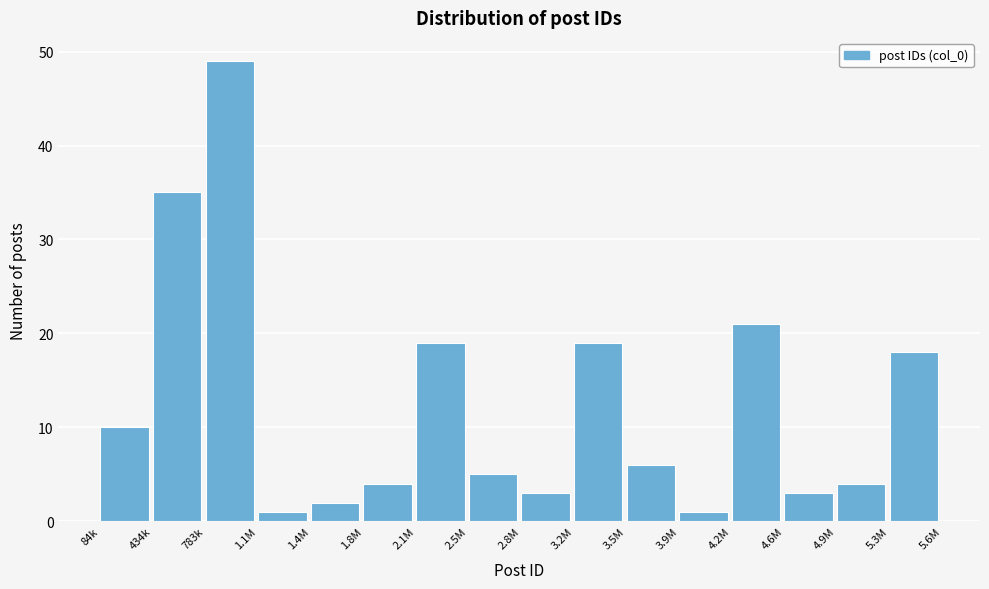

Reading left to right, list all the values displayed in this chart.

10	35	49	1	2	4	19	5	3	19	6	1	21	3	4	18